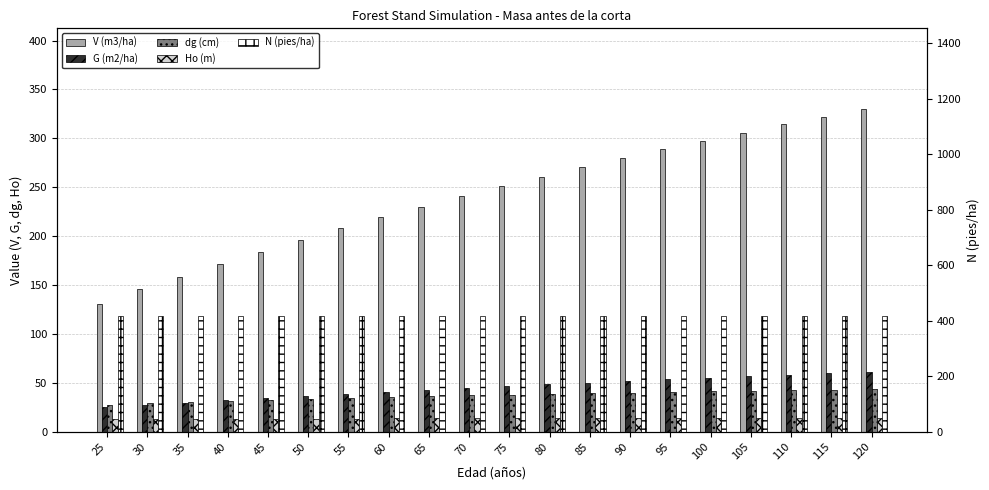

Reading left to right, extract all data points from this chart.

V (m3/ha): 25=130.3	30=145.7	35=158.6	40=171.3	45=183.7	50=195.9	55=207.9	60=219.1	65=230.0	70=240.5	75=250.8	80=260.7	85=270.3	90=279.6	95=288.6	100=297.4	105=305.9	110=314.2	115=322.2	120=330.0
G (m2/ha): 25=24.9	30=27.3	35=29.7	40=32.0	45=34.3	50=36.5	55=38.6	60=40.7	65=42.7	70=44.6	75=46.5	80=48.4	85=50.1	90=51.9	95=53.6	100=55.2	105=56.8	110=58.4	115=59.9	120=61.4
dg (cm): 25=27.7	30=28.9	35=30.1	40=31.3	45=32.4	50=33.4	55=34.4	60=35.3	65=36.2	70=37.0	75=37.8	80=38.5	85=39.2	90=39.9	95=40.5	100=41.1	105=41.7	110=42.3	115=42.9	120=43.4
Ho (m): 25=13.0	30=13.1	35=13.2	40=13.2	45=13.3	50=13.3	55=13.3	60=13.4	65=13.4	70=13.4	75=13.5	80=13.5	85=13.5	90=13.5	95=13.5	100=13.5	105=13.6	110=13.6	115=13.6	120=13.6
N (pies/ha): 25=415.4	30=415.4	35=415.4	40=415.4	45=415.4	50=415.4	55=415.4	60=415.4	65=415.4	70=415.4	75=415.4	80=415.4	85=415.4	90=415.4	95=415.4	100=415.4	105=415.4	110=415.4	115=415.4	120=415.4